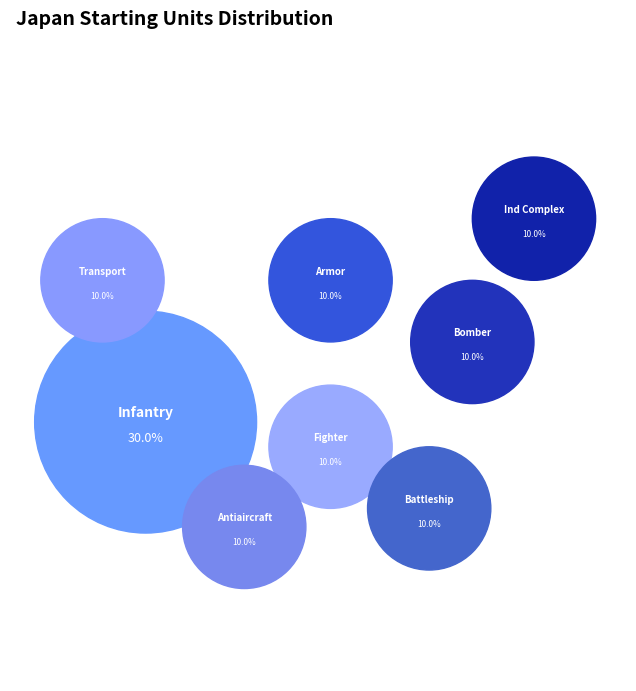

What is the total percentage of Transport and Armor?

20.0%